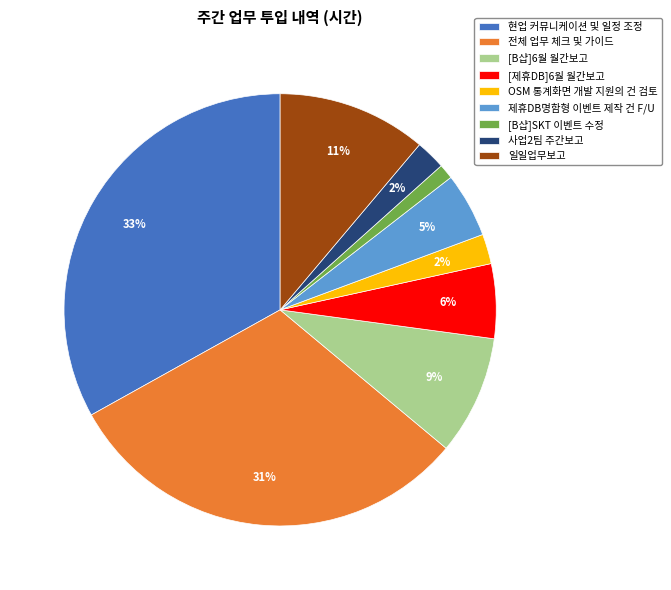

Is OSM 통계화면 개발 지원의 건 검토 the majority of the pie?

No